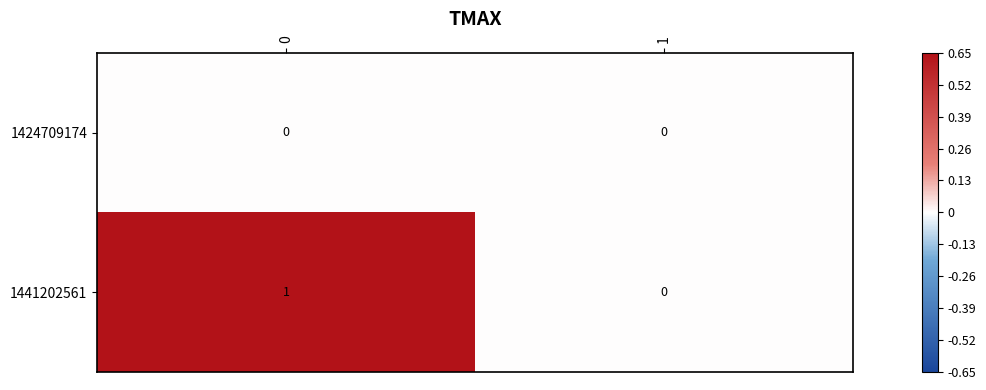

List the series in order of their peak value, lowest first.

1424709174, 1441202561